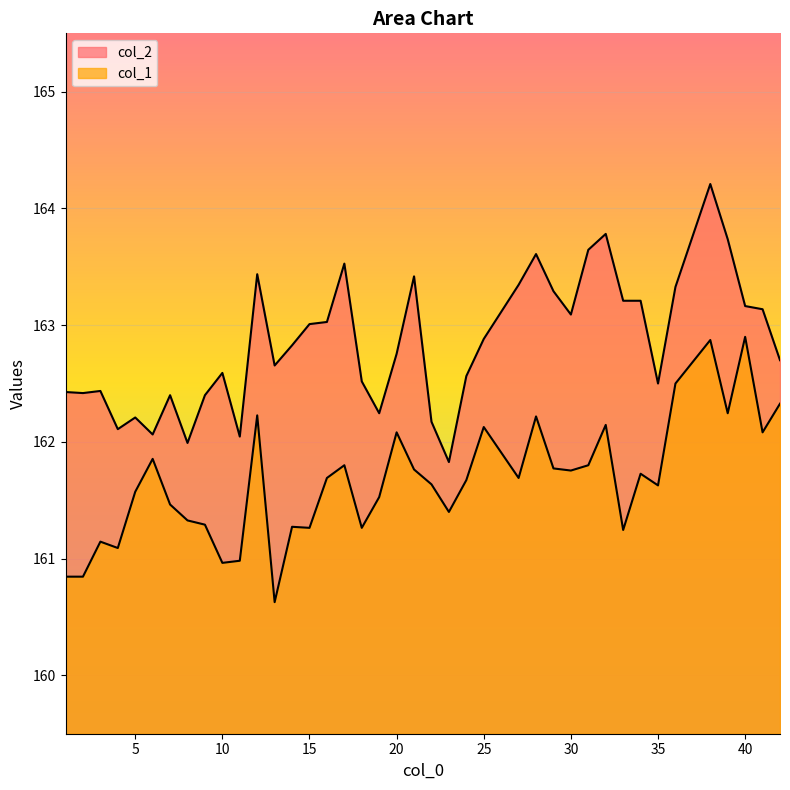

Is the value of col_2 at 27 greater than the value of col_1 at 18?

Yes